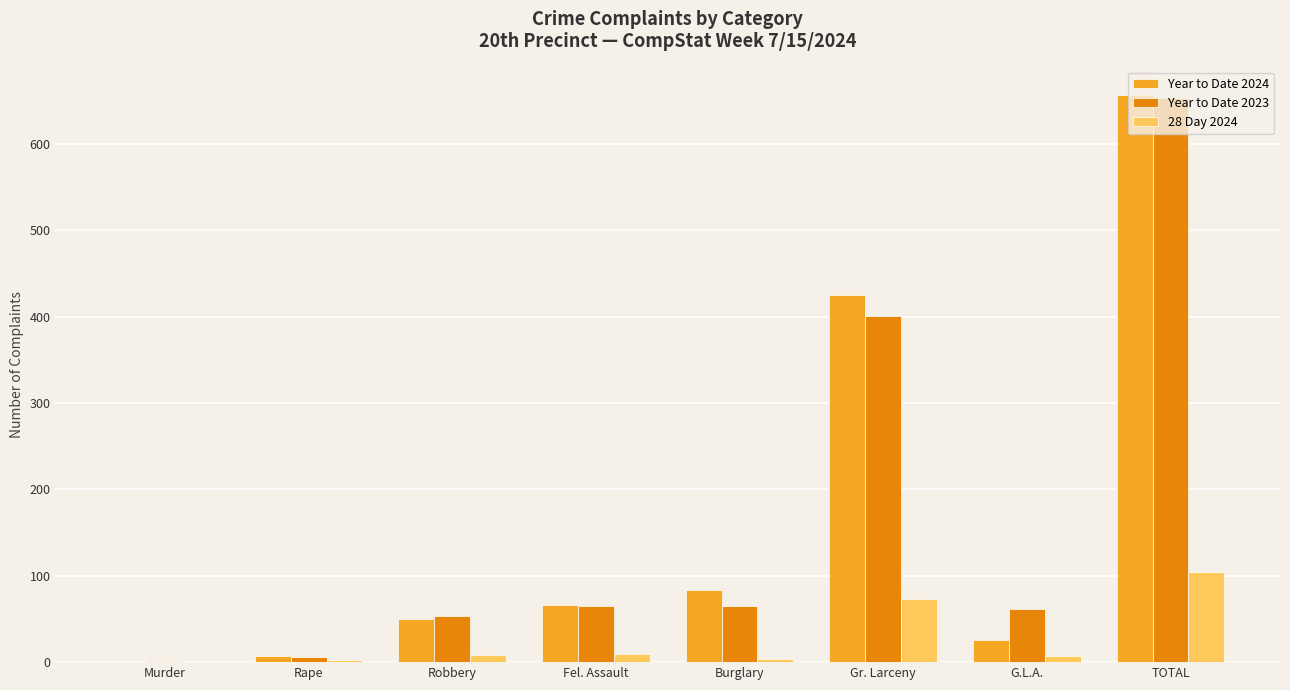

What is the sum of all Year to Date 2024 values?

1314